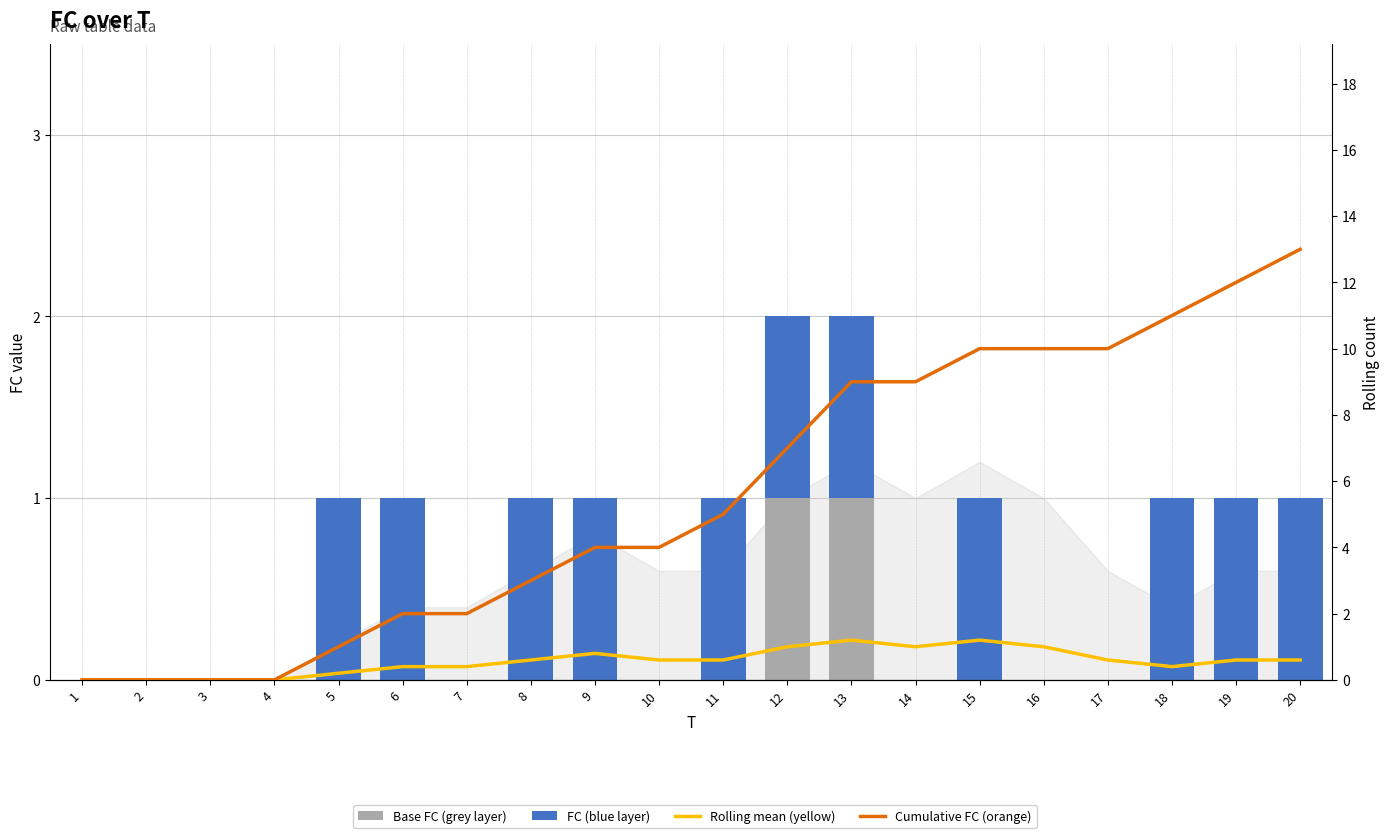

What is the difference between the second highest and minimum values in the Cumulative FC (orange) series?

12.0